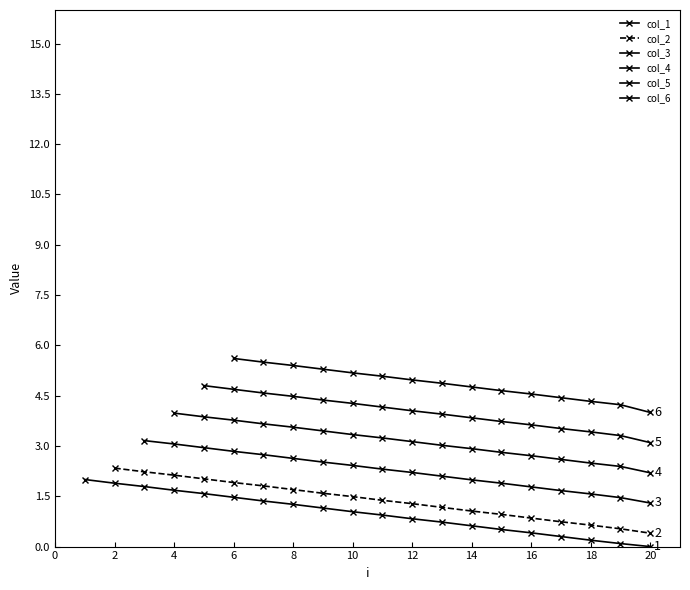

What is the approximate value at x?

2.0